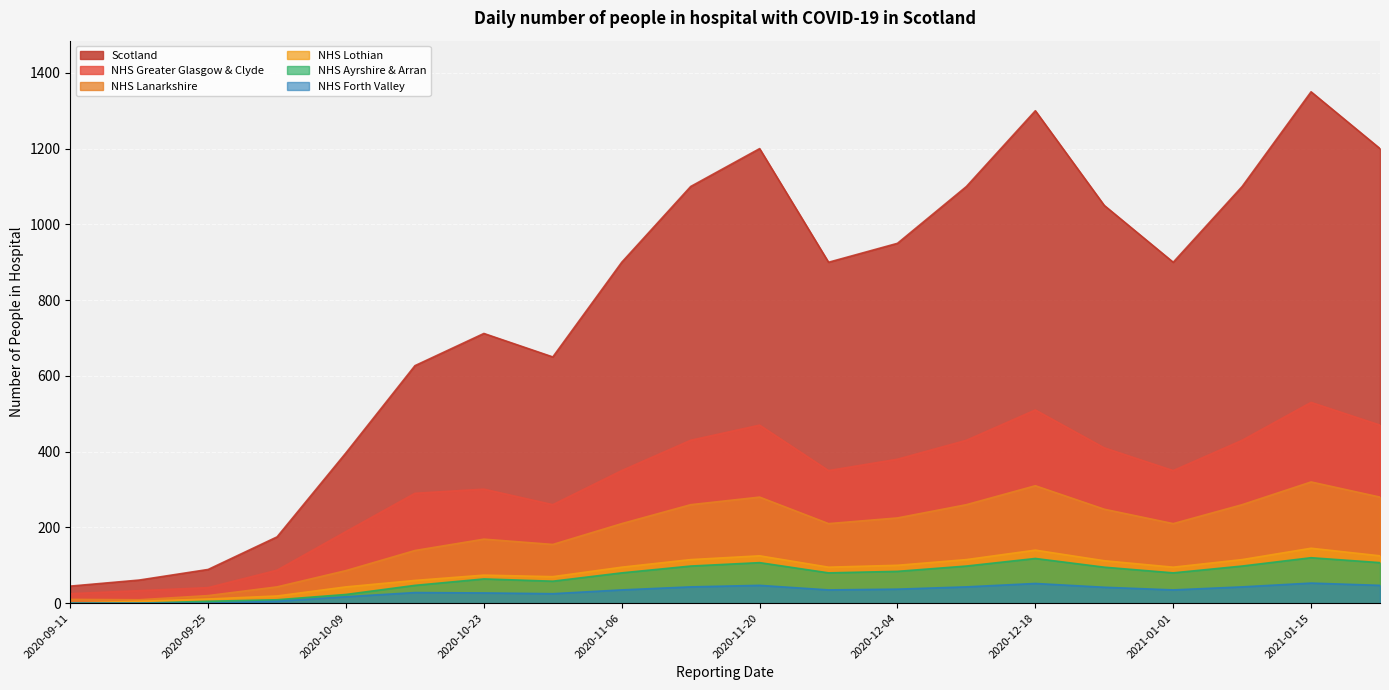

At 2021-01-08, list the series in order from largest to smallest.

Scotland, NHS Greater Glasgow & Clyde, NHS Lanarkshire, NHS Lothian, NHS Ayrshire & Arran, NHS Forth Valley